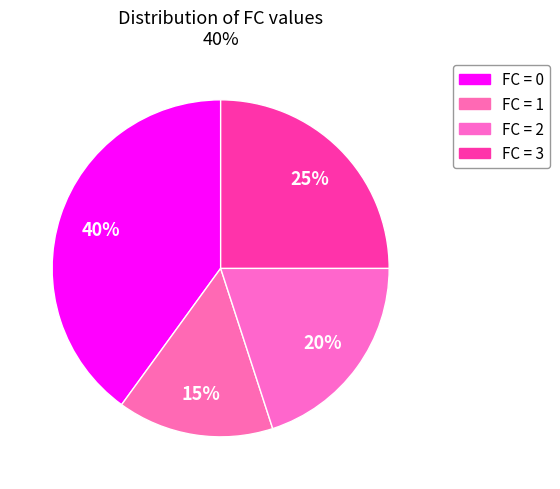

Count the number of slices in the pie.

4